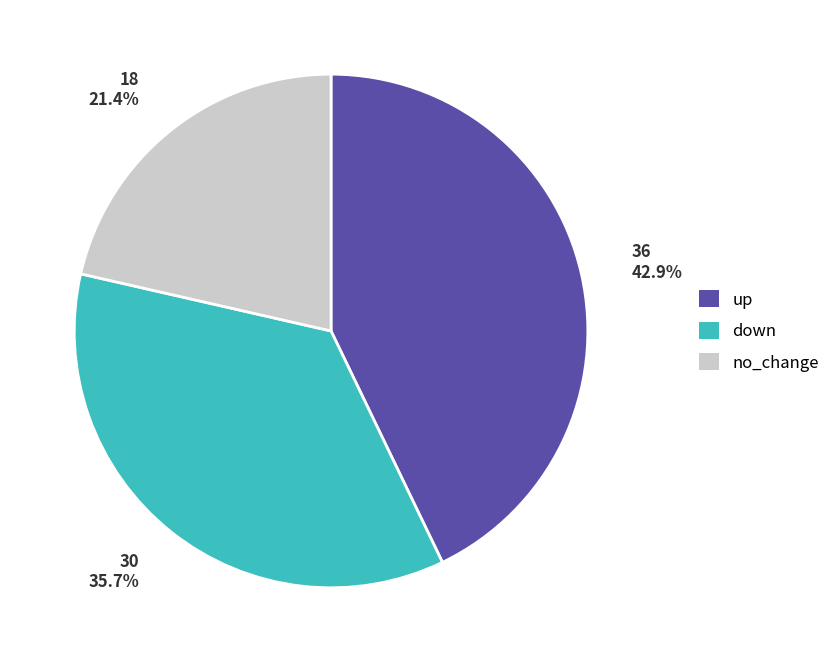

The down slice represents 24% of the pie. True or false?

False